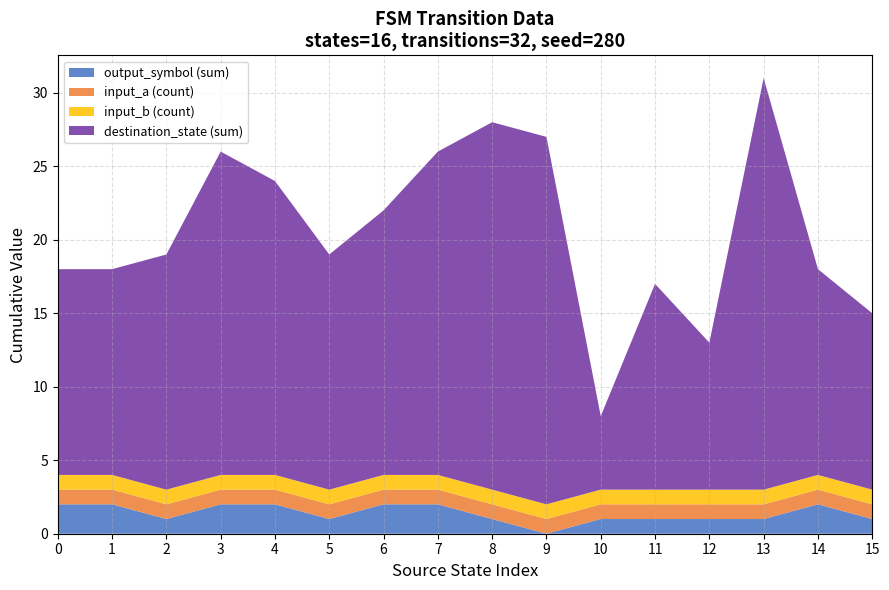

Does the chart have visible grid lines?

Yes